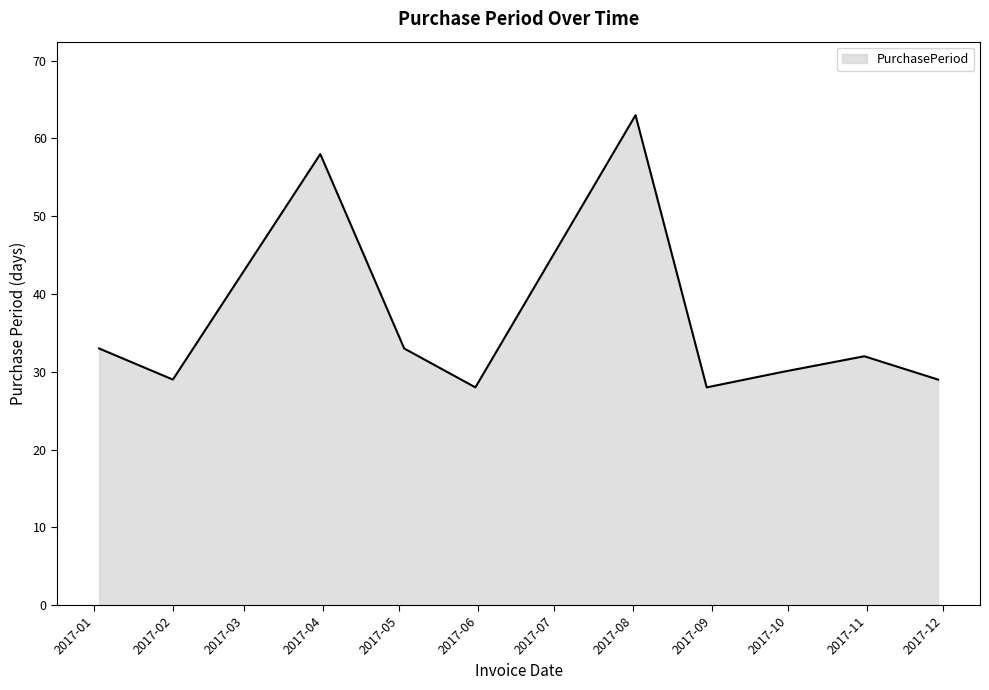

What is the greatest value displayed?

63